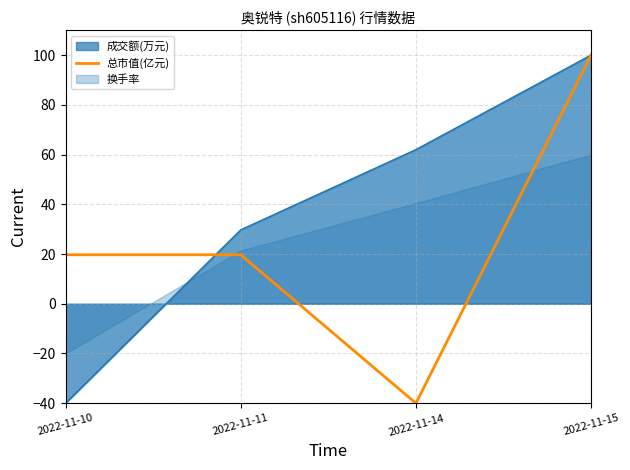

At which category does the chart reach its peak across all series?

2022-11-15